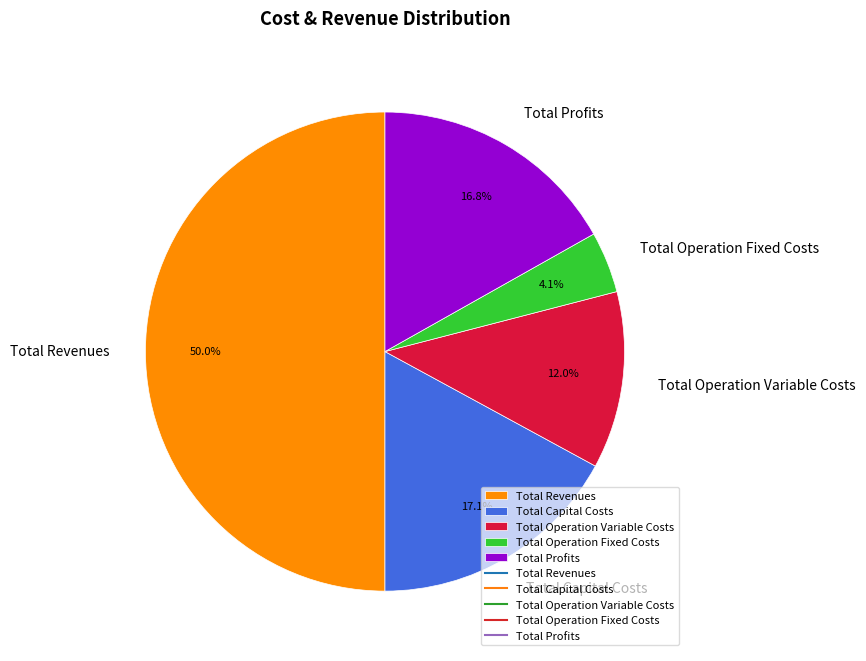

Does Total Capital Costs represent more than half of the total?

No